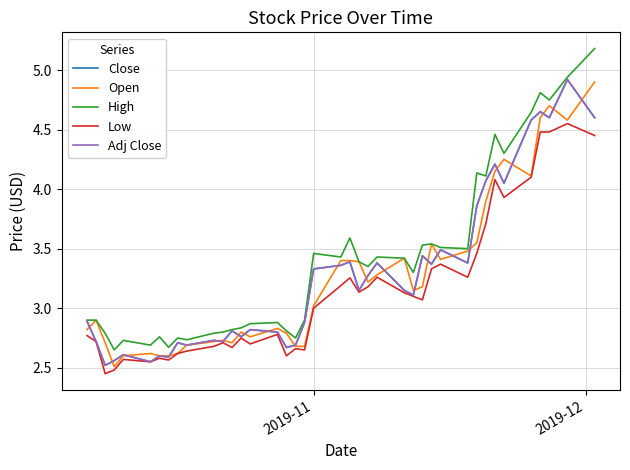

Reading left to right, extract all data points from this chart.

Close: 2.9	2.7	2.5	2.6	2.6	2.5	2.6	2.6	2.7	2.7	2.7	2.7	2.8	2.8	2.8	2.8	2.7	2.7	2.9	3.3	3.4	3.4	3.2	3.3	3.4	3.2	3.1	3.4	3.4	3.5	3.4	3.9	4.1	4.2	4.1	4.6	4.7	4.6	4.9	4.6
Open: 2.8	2.9	2.7	2.5	2.6	2.6	2.6	2.6	2.6	2.7	2.7	2.7	2.7	2.8	2.8	2.8	2.8	2.7	2.7	3.0	3.4	3.4	3.4	3.2	3.3	3.4	3.2	3.2	3.5	3.4	3.5	3.5	3.9	4.2	4.2	4.1	4.6	4.7	4.6	4.9
High: 2.9	2.9	2.8	2.7	2.7	2.7	2.8	2.7	2.8	2.7	2.8	2.8	2.8	2.8	2.9	2.9	2.8	2.8	2.9	3.5	3.4	3.6	3.4	3.3	3.4	3.4	3.3	3.5	3.5	3.5	3.5	4.1	4.1	4.5	4.3	4.6	4.8	4.7	4.9	5.2
Low: 2.8	2.7	2.5	2.5	2.6	2.5	2.6	2.6	2.6	2.6	2.7	2.7	2.7	2.8	2.7	2.8	2.6	2.7	2.7	3.0	3.2	3.3	3.1	3.2	3.3	3.1	3.1	3.1	3.3	3.4	3.3	3.5	3.7	4.1	3.9	4.1	4.5	4.5	4.6	4.4
Adj Close: 2.9	2.7	2.5	2.6	2.6	2.5	2.6	2.6	2.7	2.7	2.7	2.7	2.8	2.8	2.8	2.8	2.7	2.7	2.9	3.3	3.4	3.4	3.2	3.3	3.4	3.2	3.1	3.4	3.4	3.5	3.4	3.9	4.1	4.2	4.1	4.6	4.7	4.6	4.9	4.6